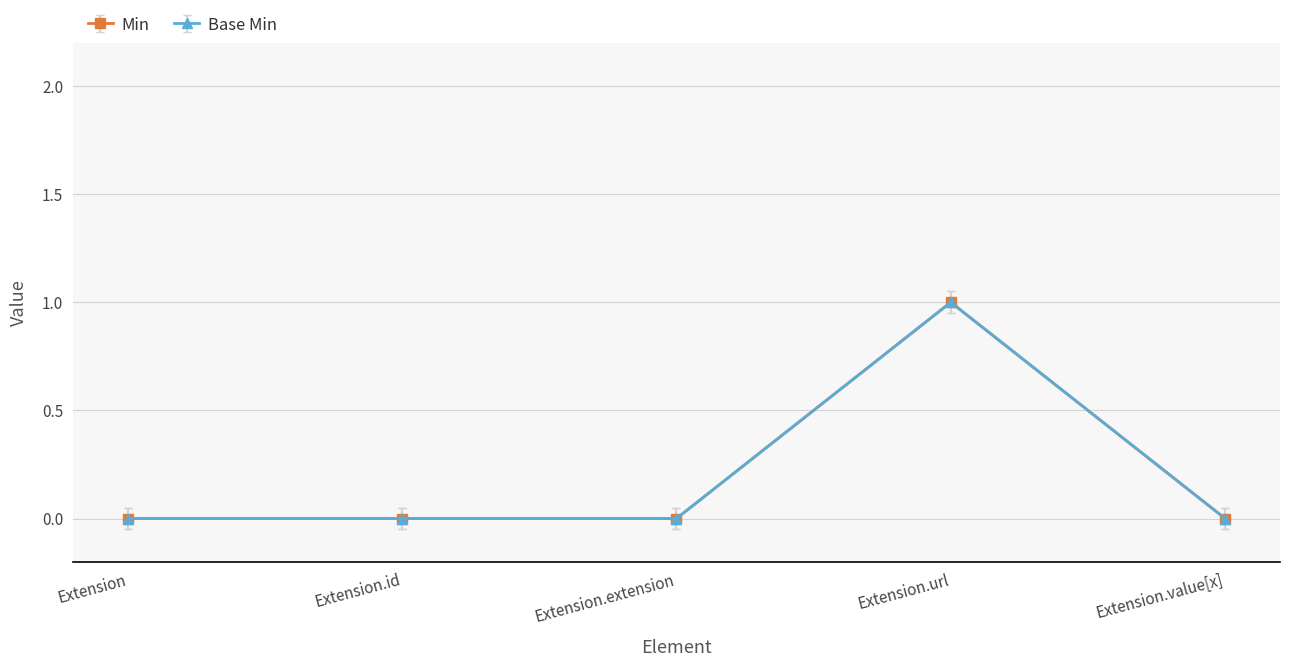

Does the chart have visible grid lines?

Yes